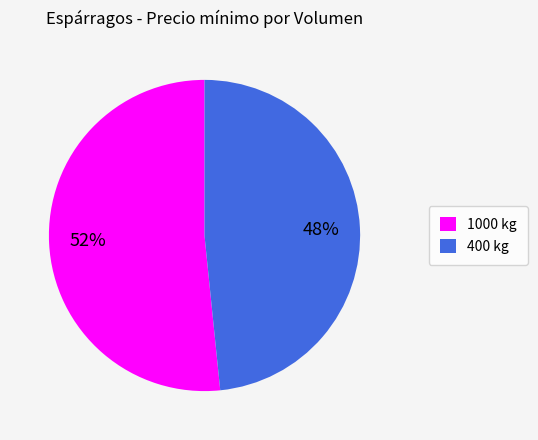

How many segments does this pie chart have?

2